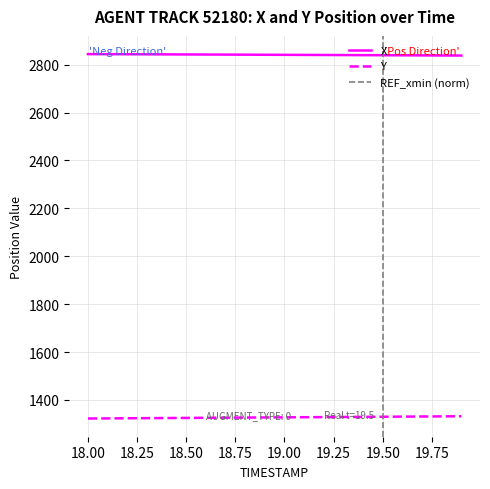

How many lines are shown in the chart?

2